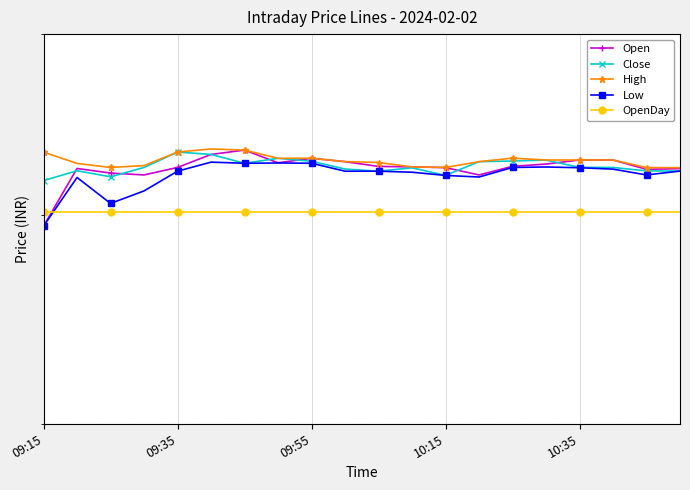

Reading left to right, extract all data points from this chart.

Open: 694.3	724.5	722.0	721.0	725.0	732.0	734.4	727.5	729.9	728.1	725.5	725.3	724.9	721.0	725.6	726.8	729.0	729.0	724.0	724.4
Close: 718.0	723.2	720.0	725.0	733.3	732.0	727.2	729.9	728.3	724.1	723.0	724.8	720.8	728.1	728.5	729.0	725.0	725.0	723.1	723.1
High: 733.2	727.1	725.0	726.0	733.3	735.0	734.4	729.9	730.0	728.1	727.6	725.3	725.0	728.1	730.0	729.0	729.0	729.0	725.0	724.9
Low: 694.3	719.6	706.0	712.5	723.0	727.9	727.2	727.4	727.2	723.0	723.0	722.5	720.8	719.9	725.0	725.2	724.9	724.1	721.0	723.0
OpenDay: 701.7	701.7	701.7	701.7	701.7	701.7	701.7	701.7	701.7	701.7	701.7	701.7	701.7	701.7	701.7	701.7	701.7	701.7	701.7	701.7